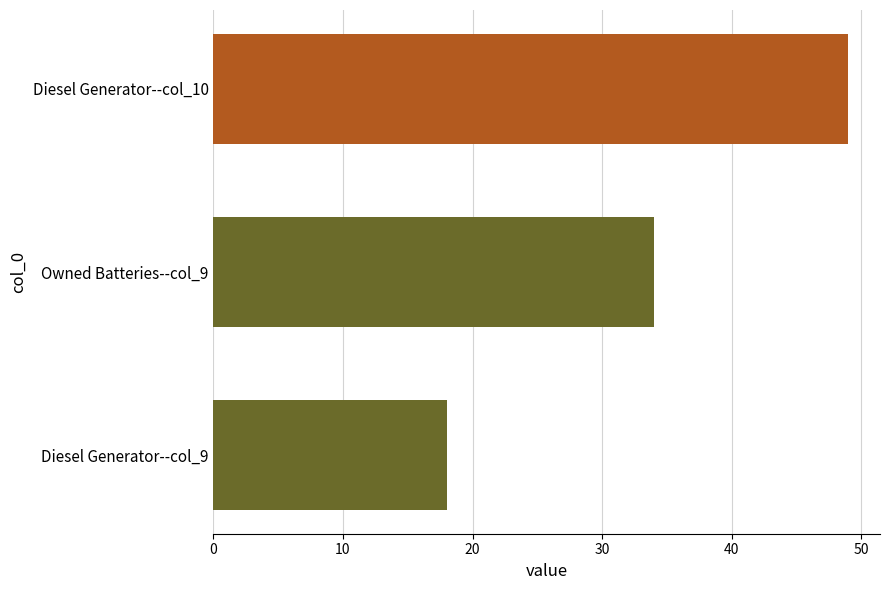

Does the chart contain any negative values?

No